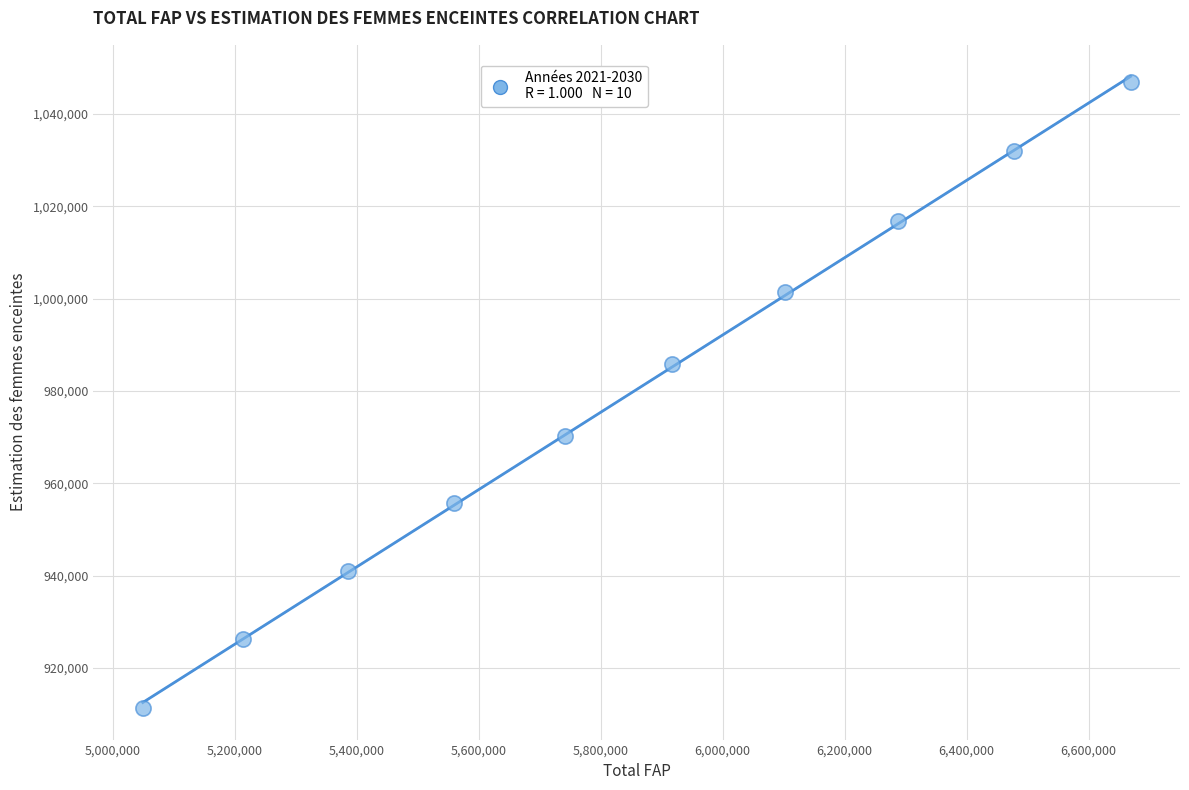

What is the range of X values (max minus min)?

1620000.0